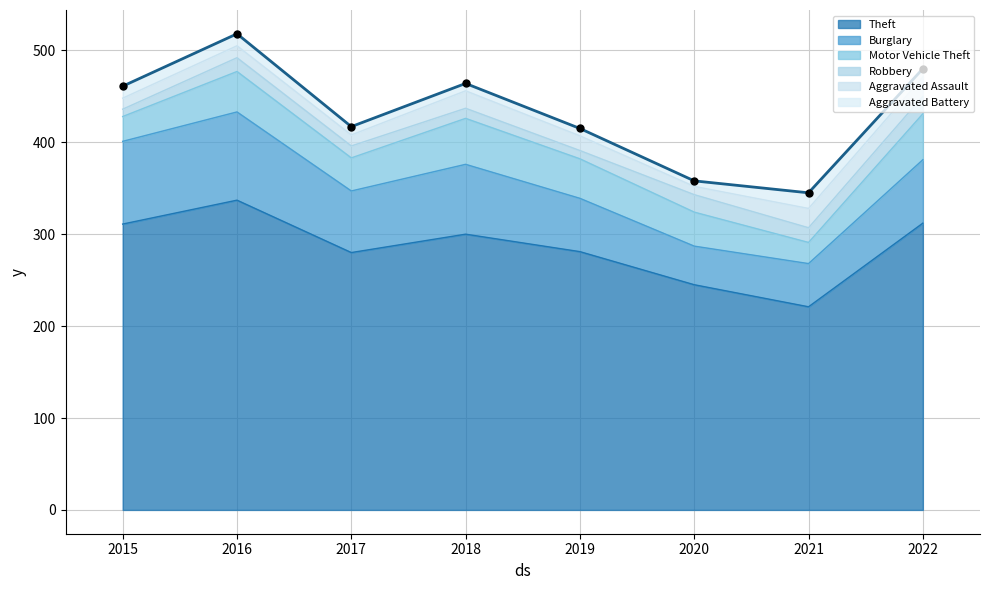

Which series reaches the maximum Y coordinate?

Theft